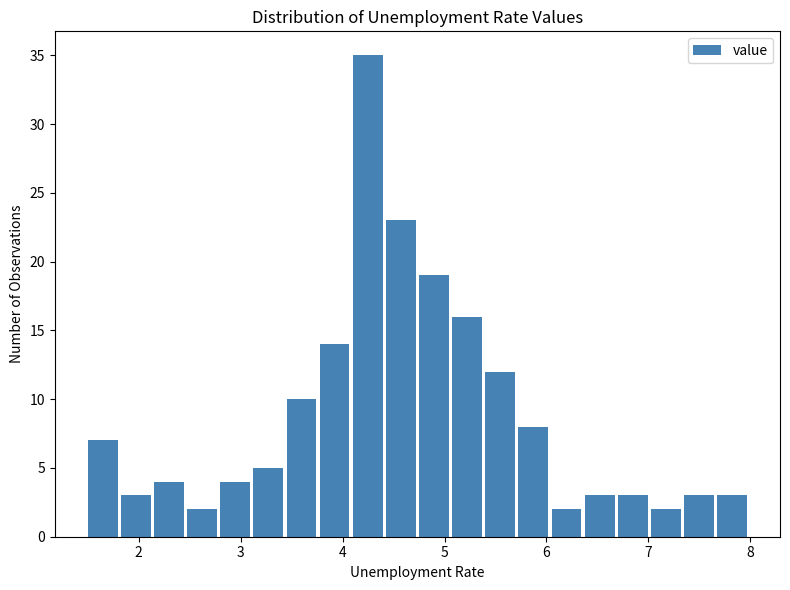

Read against the x-axis, roughly where is the centre of the tallest bar?

4.2